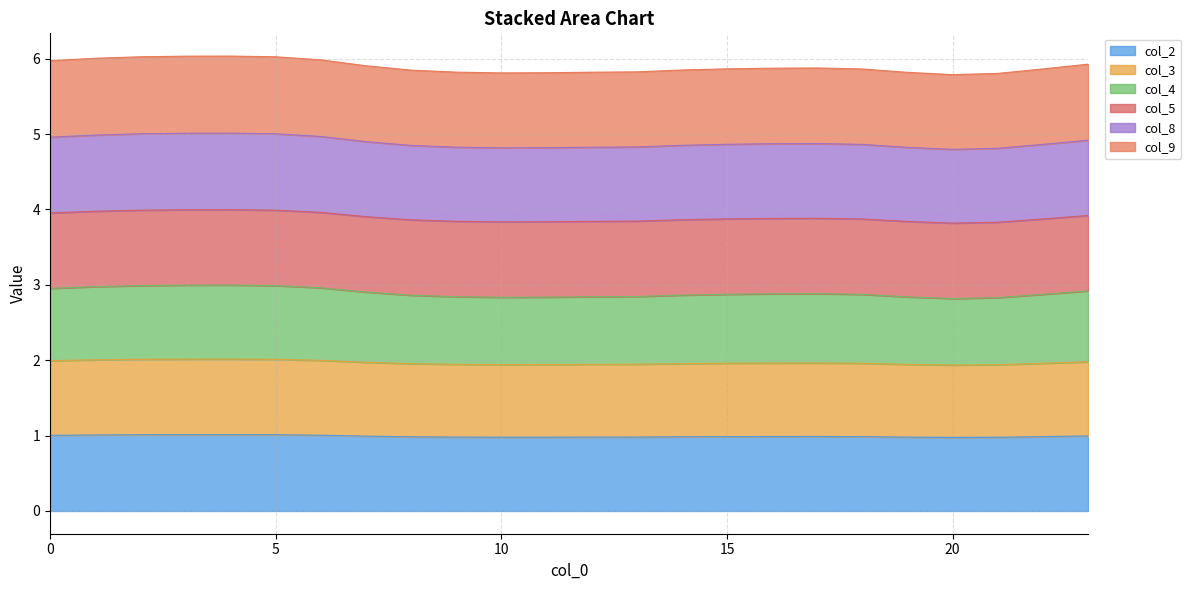

What is the difference between the highest and lowest values at 23?

4.9